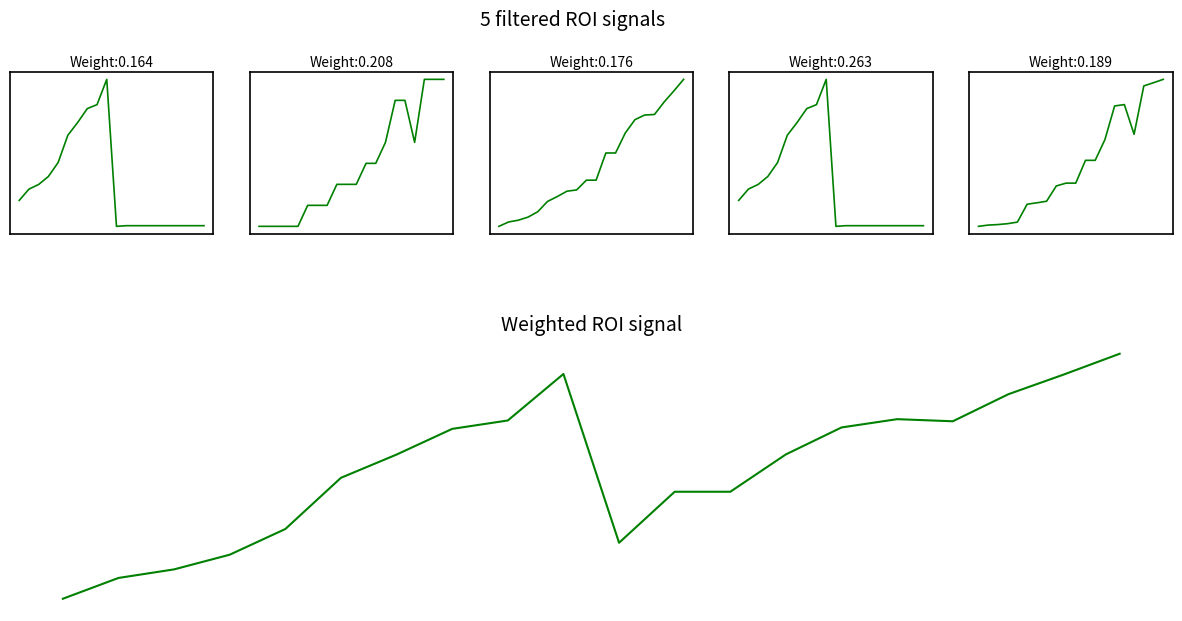

How many data points does each series have?

20